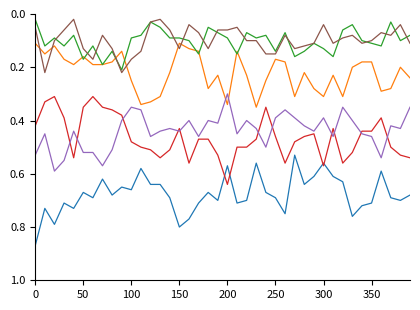

Reading left to right, extract all data points from this chart.

P1-Win: 0.9	0.7	0.8	0.7	0.7	0.7	0.7	0.6	0.7	0.7	0.7	0.6	0.6	0.6	0.7	0.8	0.8	0.7	0.7	0.7	0.6	0.7	0.7	0.6	0.7	0.7	0.8	0.5	0.6	0.6	0.6	0.6	0.6	0.8	0.7	0.7	0.6	0.7	0.7	0.7
P1-Lose: 0.1	0.1	0.1	0.2	0.2	0.2	0.2	0.2	0.2	0.1	0.2	0.3	0.3	0.3	0.2	0.1	0.1	0.1	0.3	0.2	0.3	0.1	0.2	0.3	0.2	0.2	0.2	0.3	0.2	0.3	0.3	0.2	0.3	0.2	0.2	0.2	0.3	0.3	0.2	0.2
P1-Draw: 0.0	0.1	0.1	0.1	0.1	0.2	0.1	0.2	0.1	0.2	0.1	0.1	0.0	0.1	0.1	0.1	0.1	0.1	0.1	0.1	0.1	0.1	0.1	0.1	0.1	0.1	0.1	0.2	0.1	0.1	0.1	0.2	0.1	0.0	0.1	0.1	0.1	0.0	0.1	0.1
P2-Win: 0.4	0.3	0.3	0.4	0.5	0.3	0.3	0.3	0.4	0.4	0.5	0.5	0.5	0.5	0.5	0.4	0.6	0.5	0.5	0.5	0.6	0.5	0.5	0.5	0.3	0.5	0.6	0.5	0.5	0.5	0.6	0.4	0.6	0.5	0.4	0.4	0.4	0.5	0.5	0.5
P2-Lose: 0.5	0.5	0.6	0.6	0.4	0.5	0.5	0.6	0.5	0.4	0.3	0.4	0.5	0.4	0.4	0.4	0.4	0.5	0.4	0.4	0.3	0.5	0.4	0.4	0.5	0.4	0.4	0.4	0.4	0.4	0.4	0.5	0.3	0.4	0.5	0.5	0.5	0.4	0.4	0.3
P2-Draw: 0.1	0.2	0.1	0.1	0.0	0.1	0.2	0.1	0.1	0.2	0.2	0.1	0.0	0.0	0.1	0.1	0.0	0.1	0.1	0.1	0.1	0.1	0.1	0.1	0.1	0.1	0.1	0.1	0.1	0.1	0.0	0.1	0.1	0.1	0.1	0.1	0.1	0.1	0.0	0.1